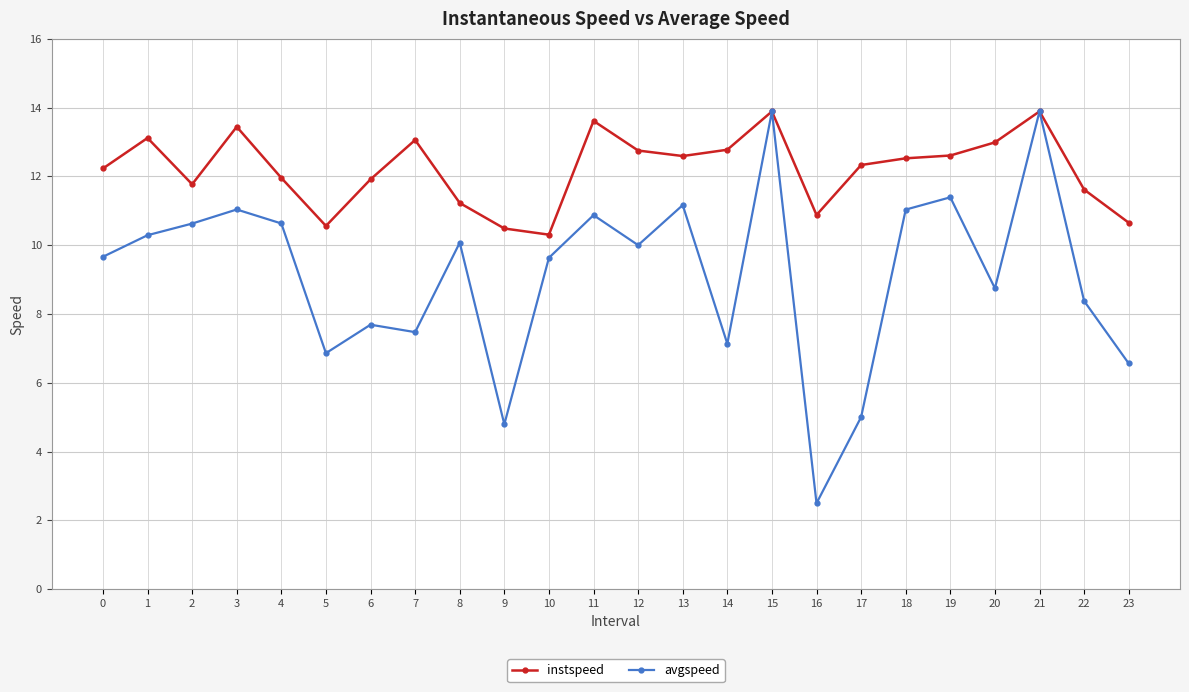

Which series has the largest total across all categories?

instspeed